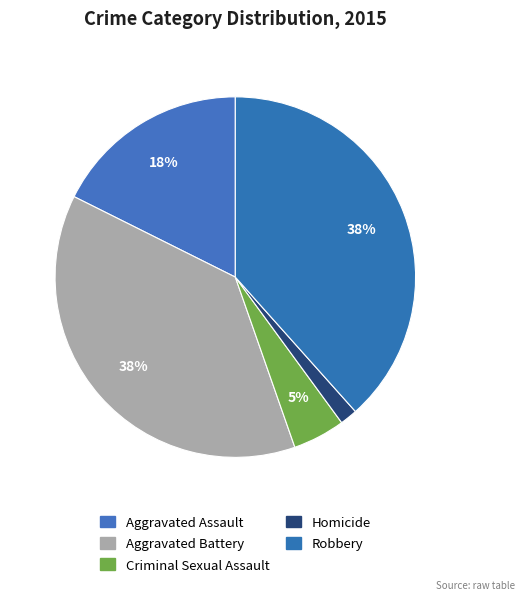

What percentage is the Aggravated Battery slice, to the nearest percent?

38%